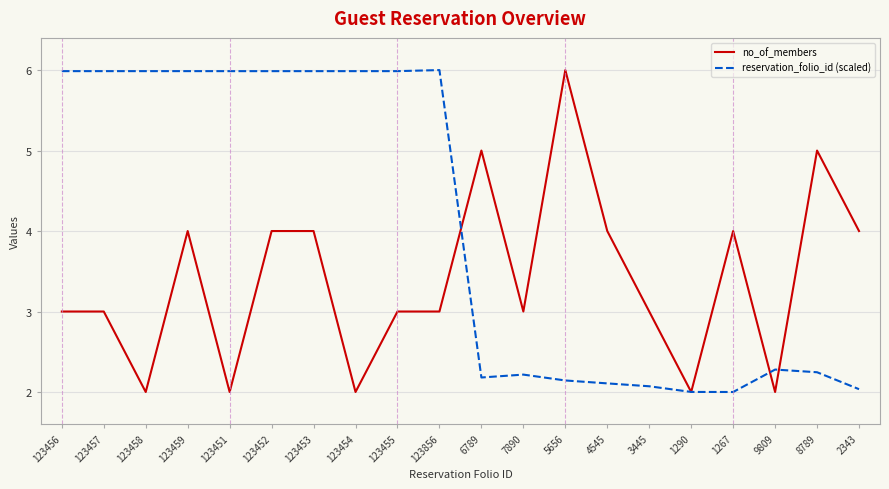

Is the value of reservation_folio_id (scaled) at 6789 greater than the value of no_of_members at 123453?

No